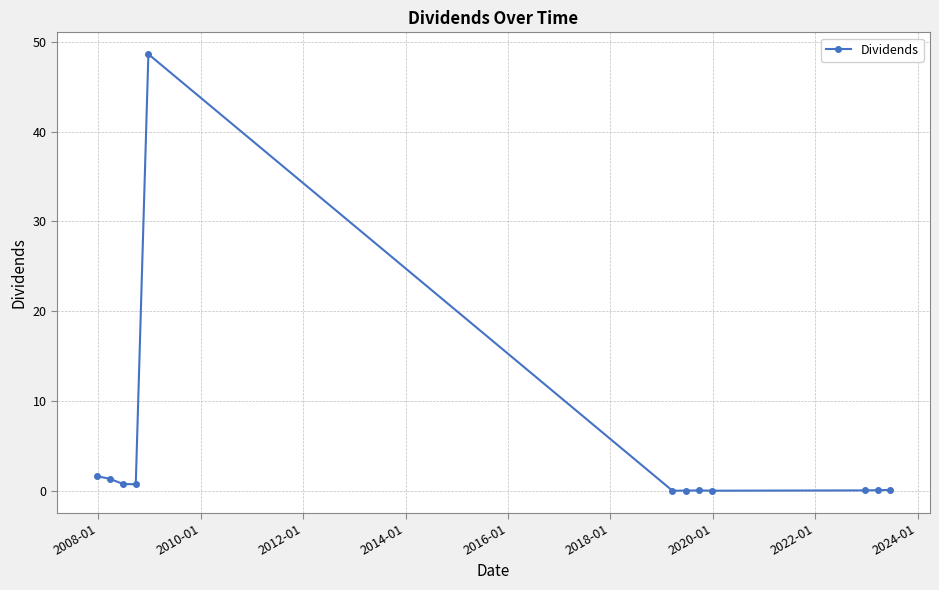

What is the difference between the second highest and minimum values?

1.6